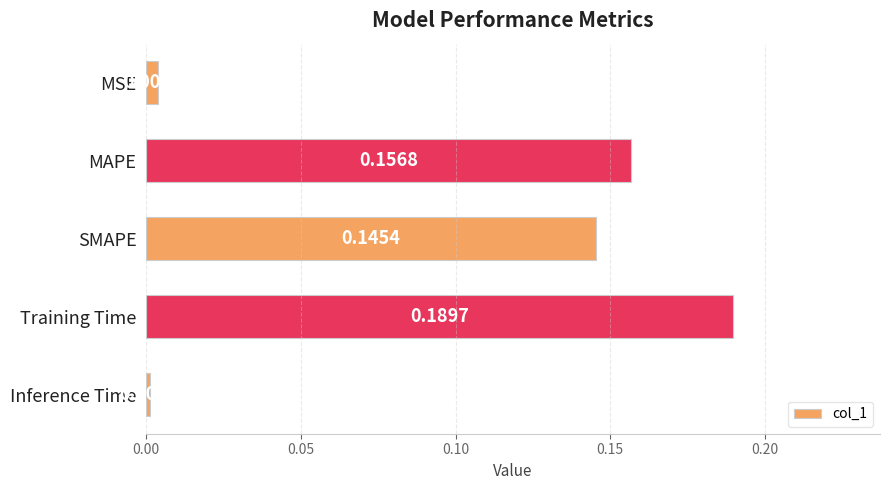

What is the label of the 2nd bar from the top?

MAPE